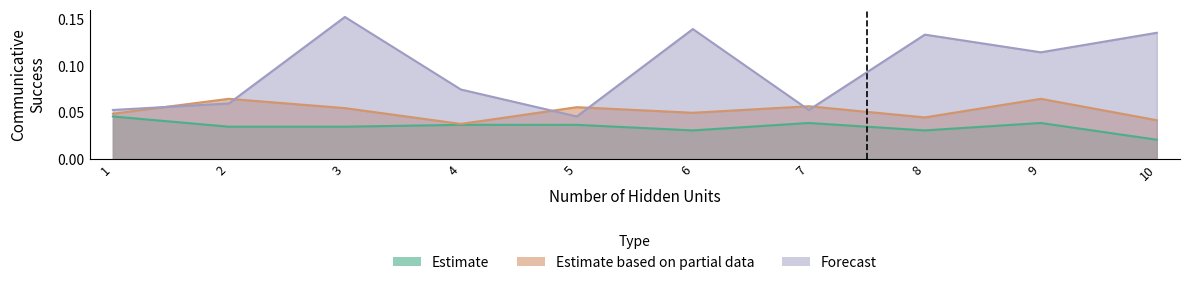

Is it true that Estimate based on partial data equals 0.0 at 1?

True